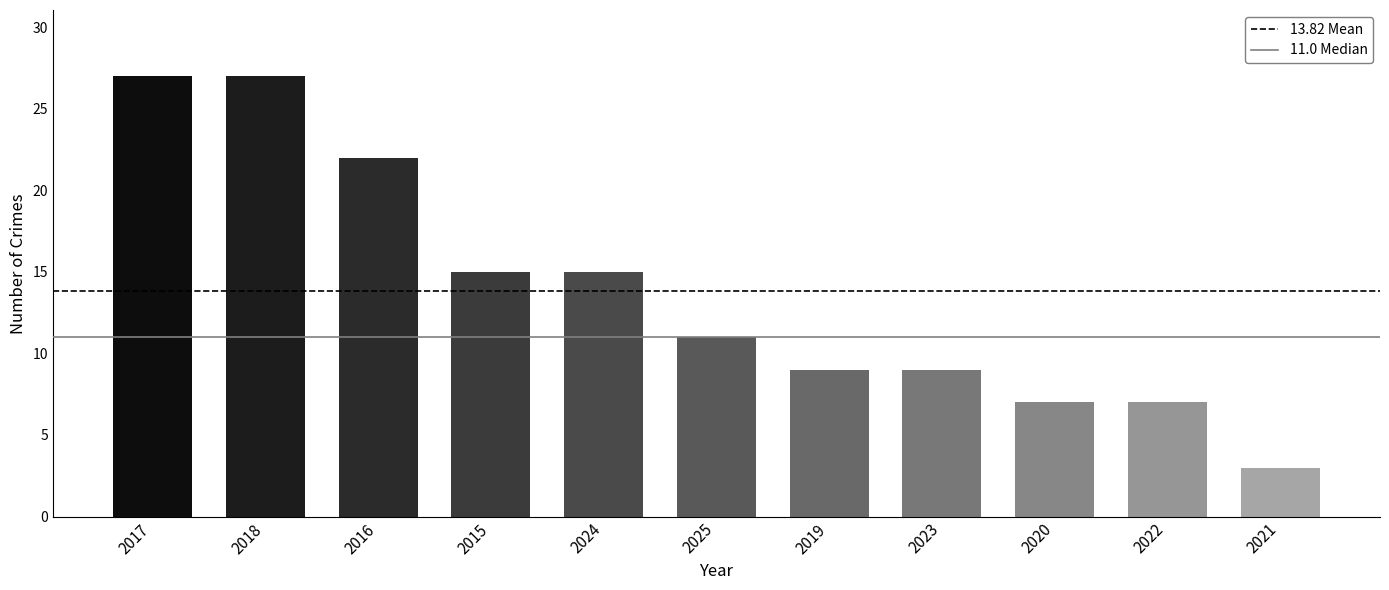

Reading left to right, list all the values displayed in this chart.

2017=27	2018=27	2016=22	2015=15	2024=15	2025=11	2019=9	2023=9	2020=7	2022=7	2021=3